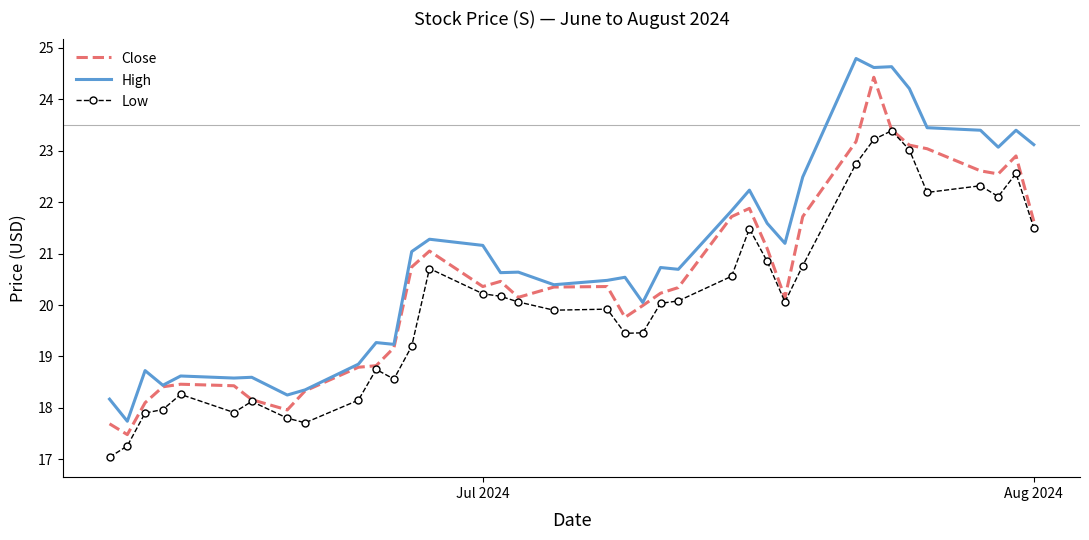

True or false: High and Low intersect in this chart.

False